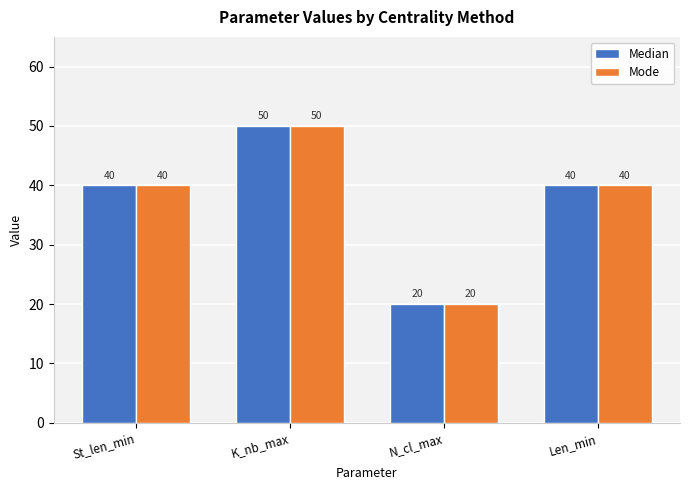

What is the sum of all Median values?

150